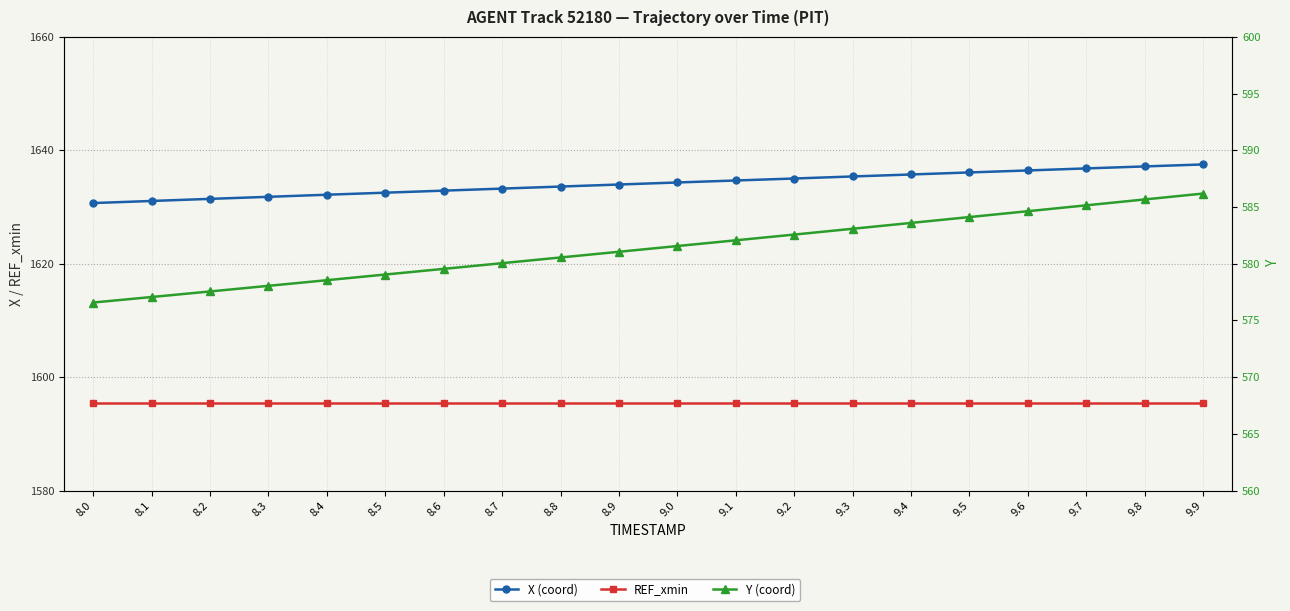

How many values in the Y (coord) series are below 581?

9